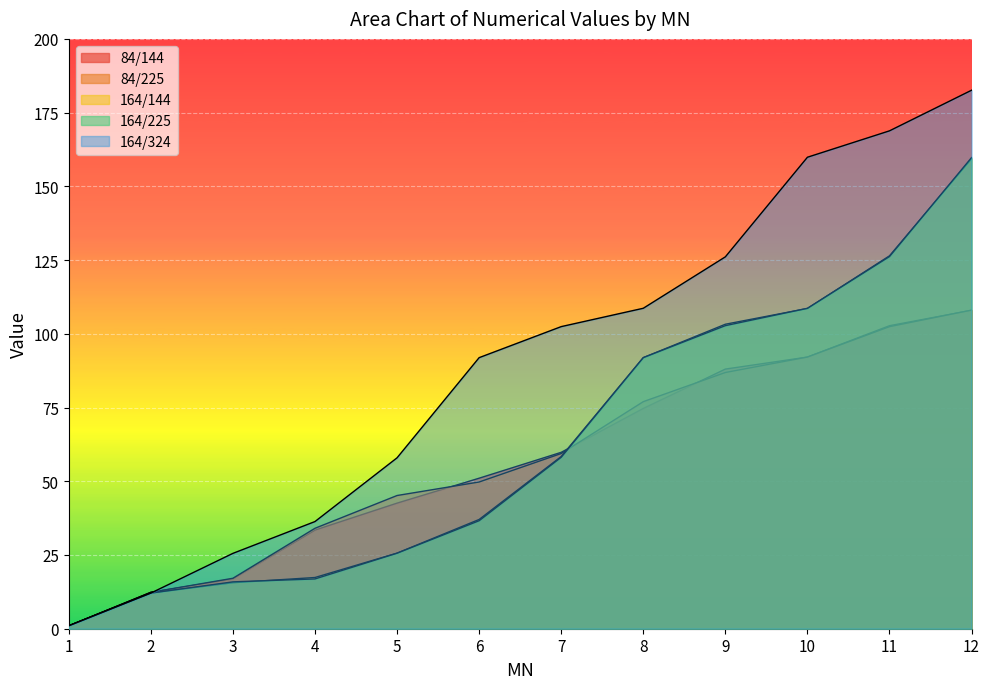

What is the difference between the maximum and second lowest values in the 164/324 series?

170.5